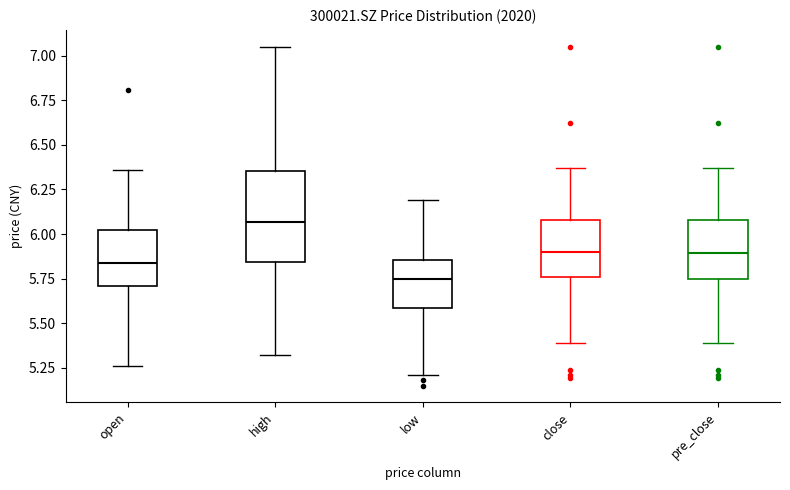

Reading left to right, read every box against the y-axis: the position of its median line, the range the box covers, and the ends of its whiskers. The values are not printed on the chart, so give them approximately, as read against the axis.

open: median 5.85, box 5.70 to 6.05, whiskers 5.25 to 6.35
high: median 6.05, box 5.85 to 6.35, whiskers 5.30 to 7.05
low: median 5.75, box 5.60 to 5.85, whiskers 5.20 to 6.20
close: median 5.90, box 5.75 to 6.10, whiskers 5.40 to 6.35
pre_close: median 5.90, box 5.75 to 6.10, whiskers 5.40 to 6.35